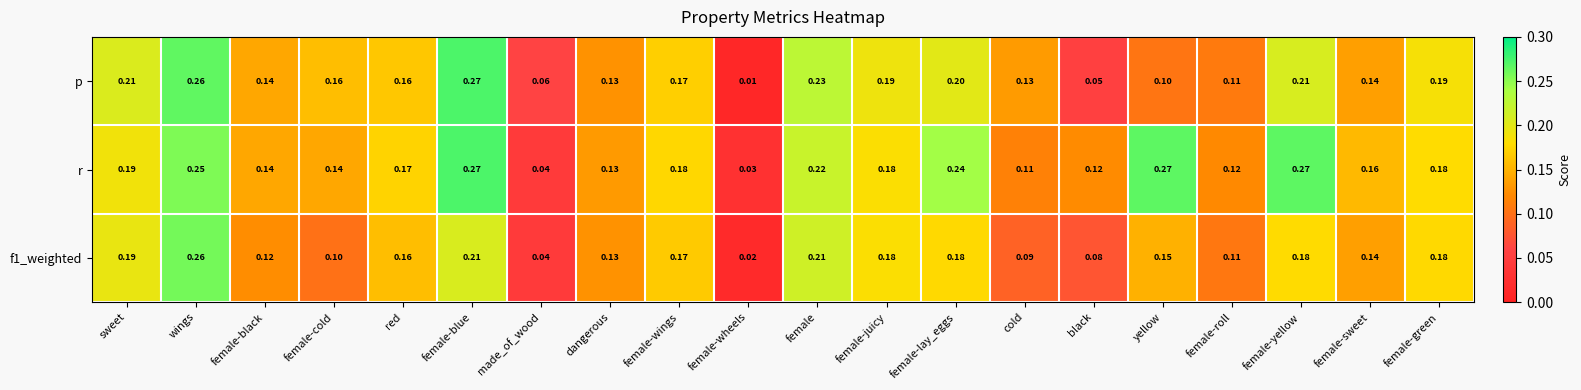

At how many categories does at least one series exceed 0?

20